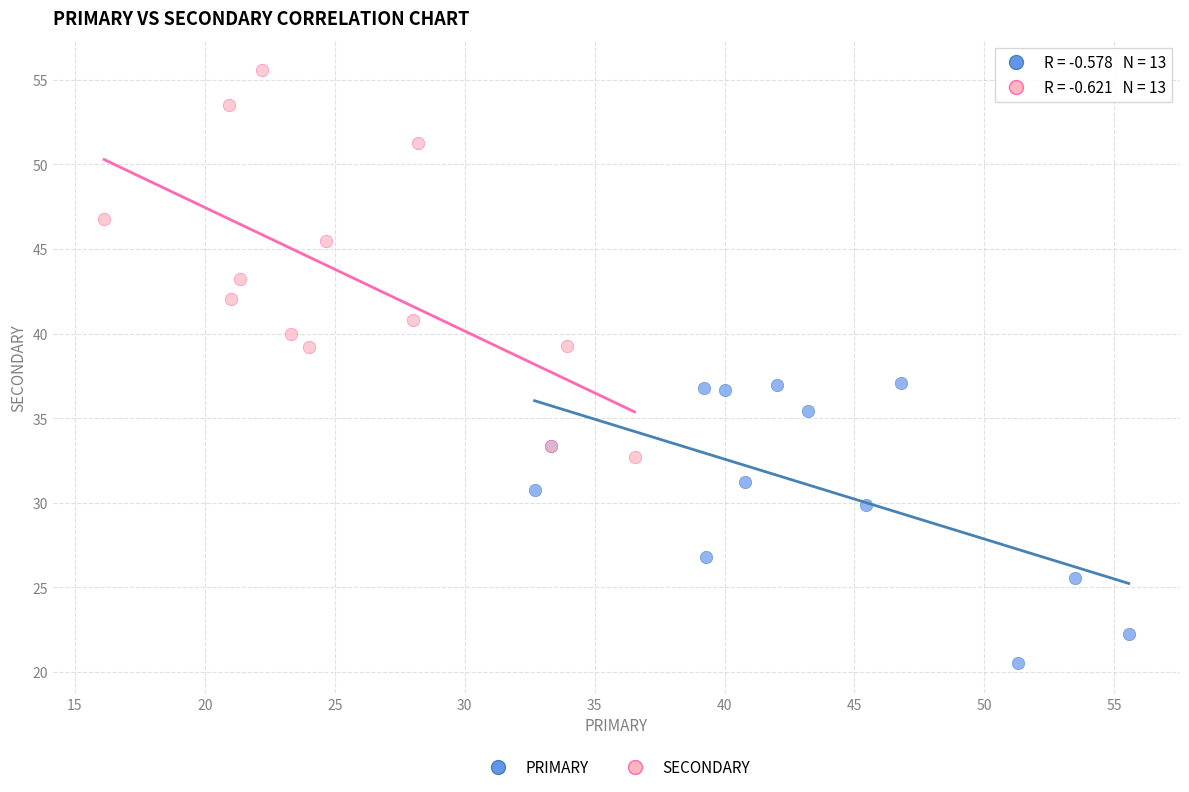

Which series has the largest Y range (max minus min)?

SECONDARY